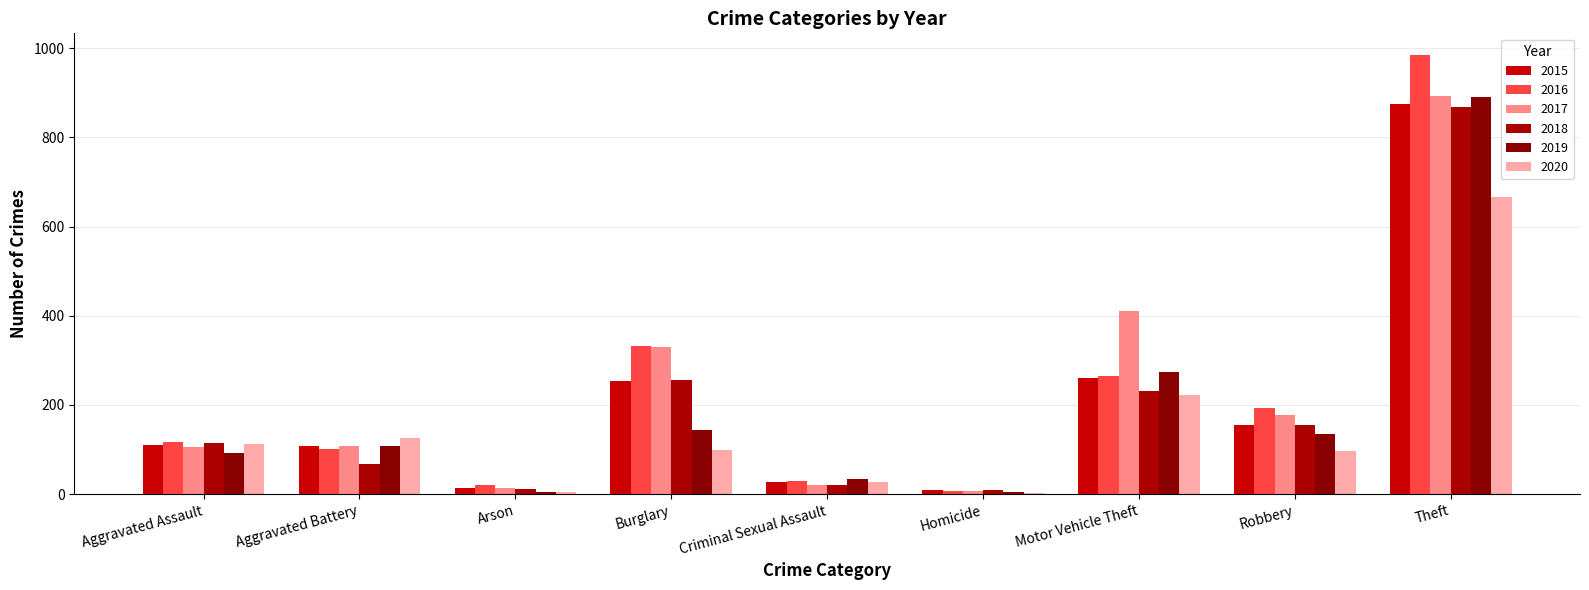

What is the approximate value of 2016 at Arson?

20